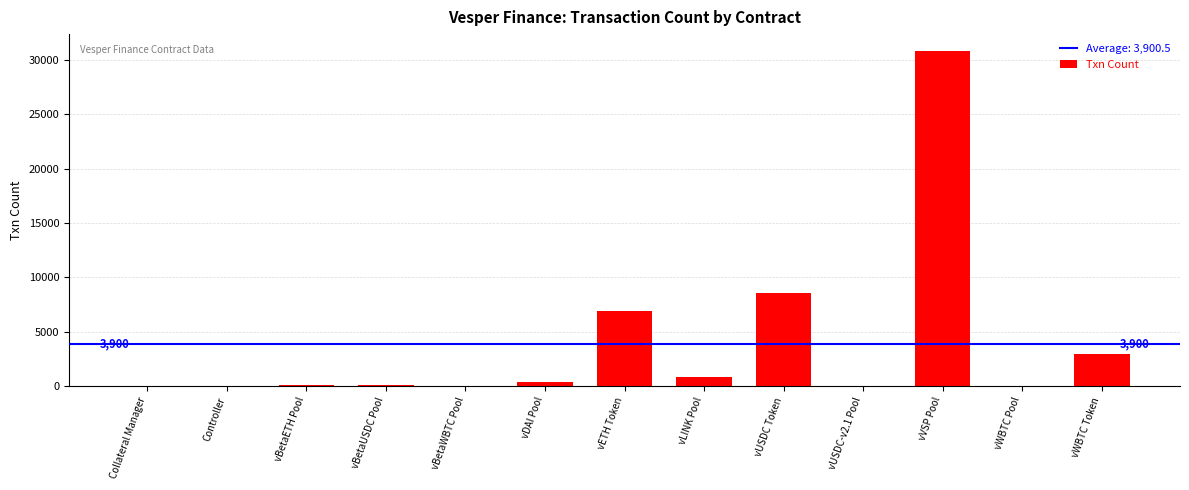

What is the maximum value shown in the chart?

30810